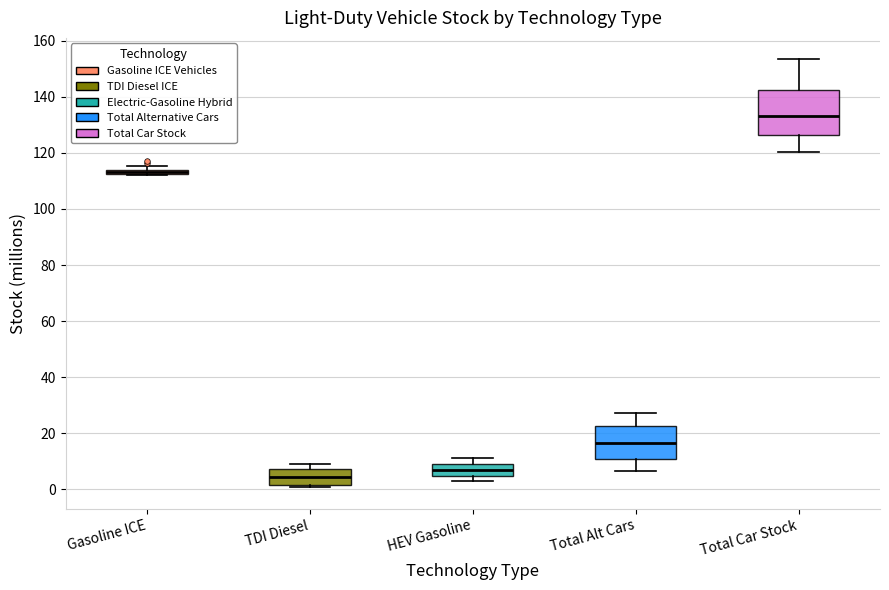

Where is the lower edge of the box for Gasoline ICE on the y-axis? The values are not printed on the chart, so give them approximately, as read against the axis.

112